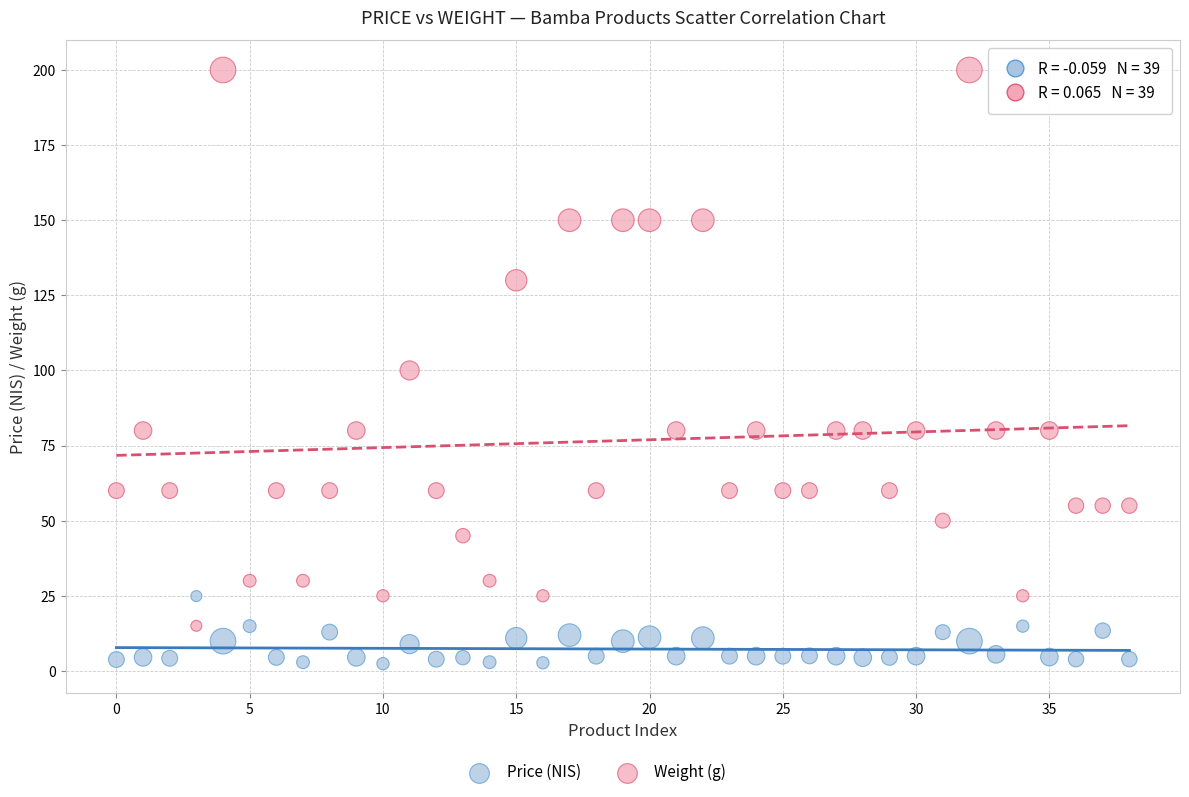

Which series reaches the maximum Y coordinate?

Weight (g)